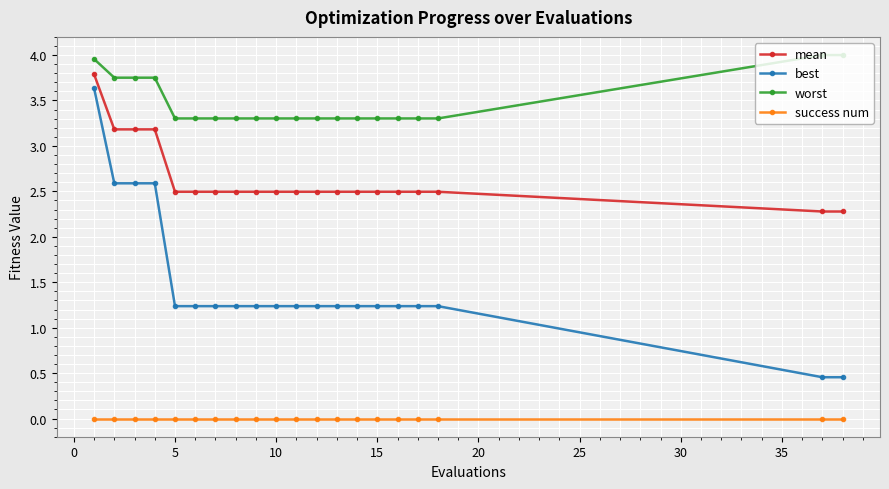

How many lines are shown in the chart?

4